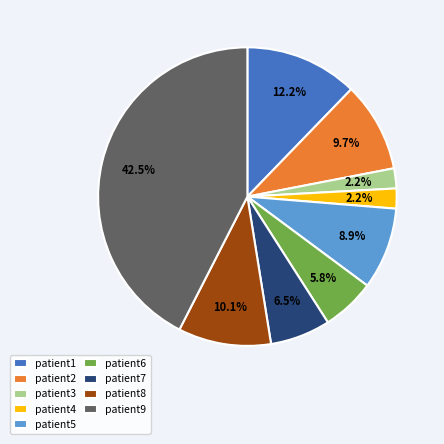

Is it true that patient3 is 2% of the pie?

True